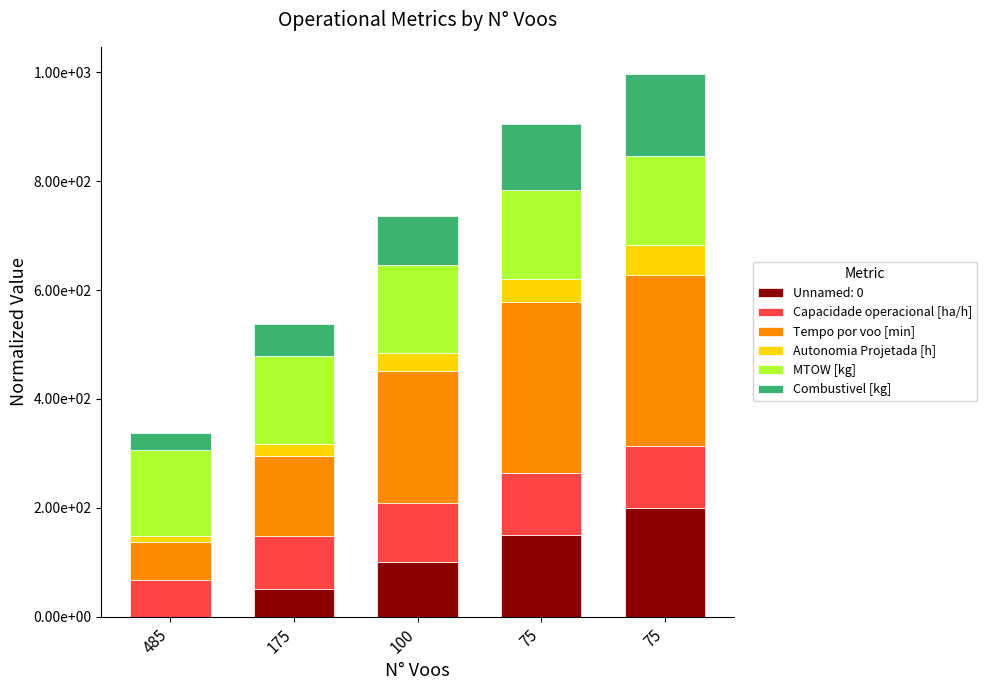

What is the sum of all Autonomia Projetada [h] values?

163.0